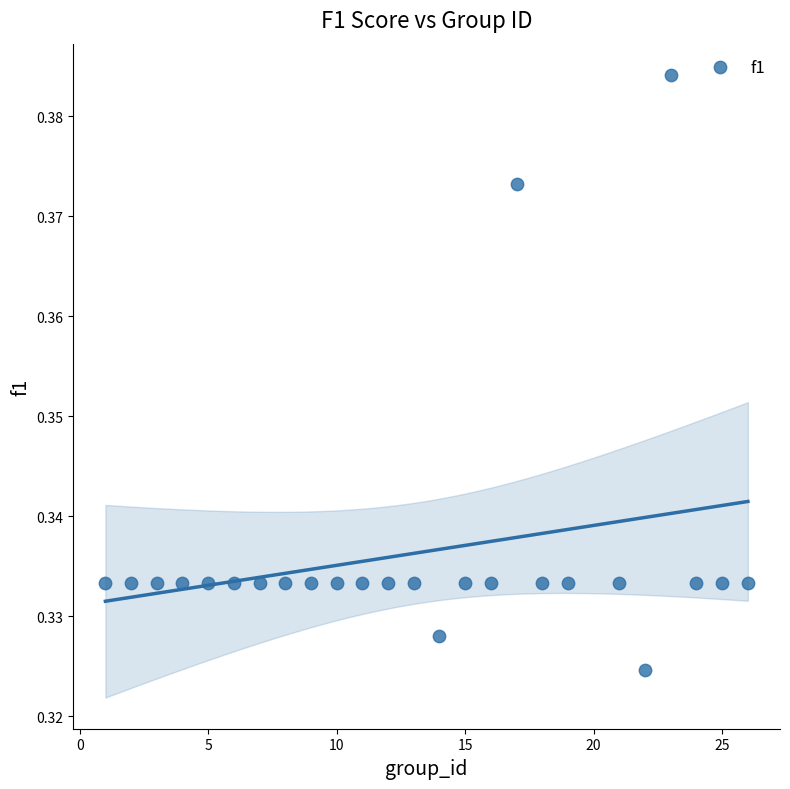

What is the range of X values (max minus min)?

25.0